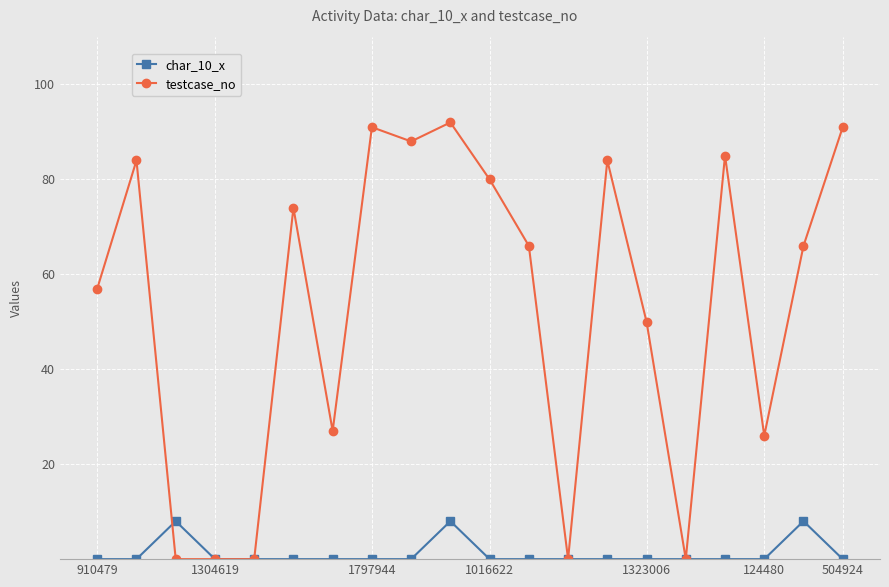

Count the char_10_x values in the range 0 to 1.

17